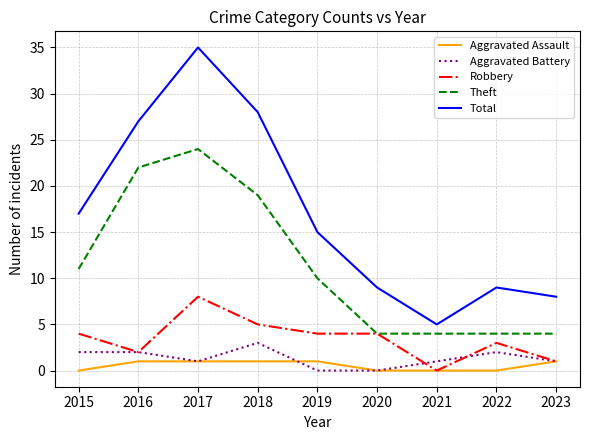

Is the value of Total at 2019 greater than the value of Aggravated Battery at 2023?

Yes